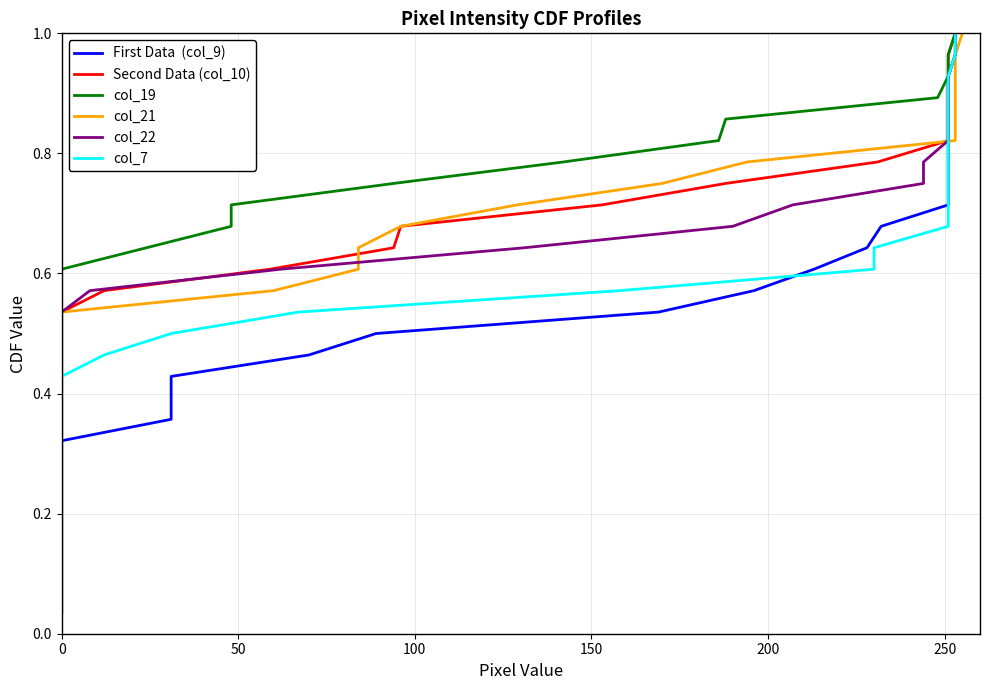

True or false: col_7 and col_21 cross at least once.

False